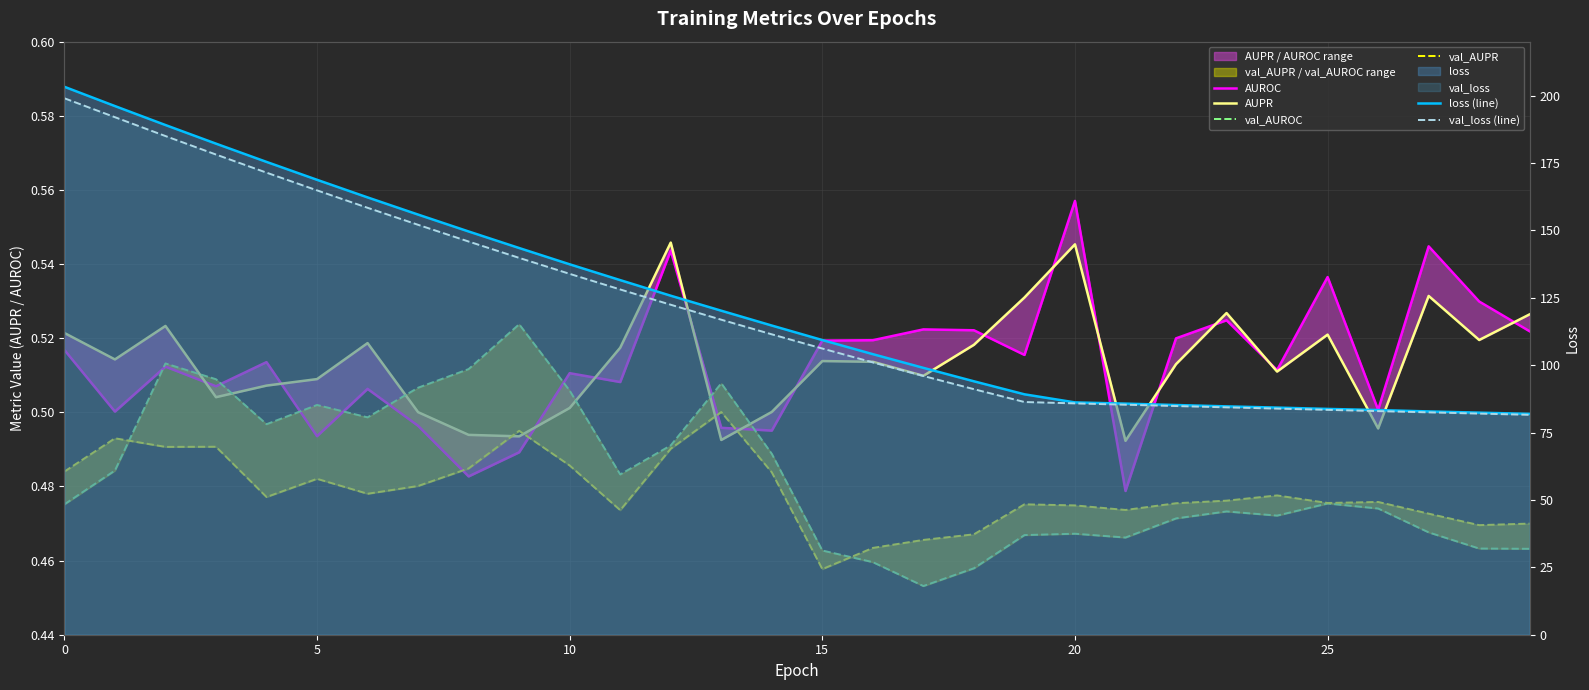

The value of val_loss (line) at 7 is 152.1. True or false?

True